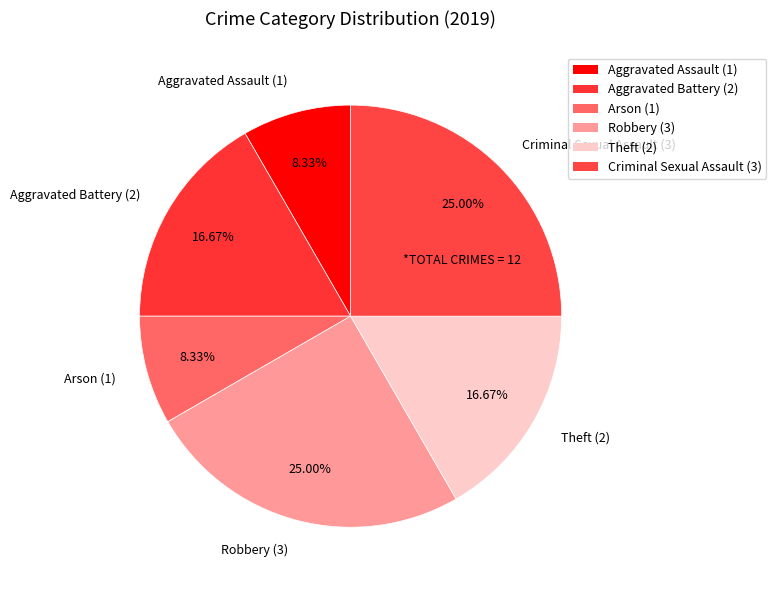

Is there a majority slice in this chart?

No